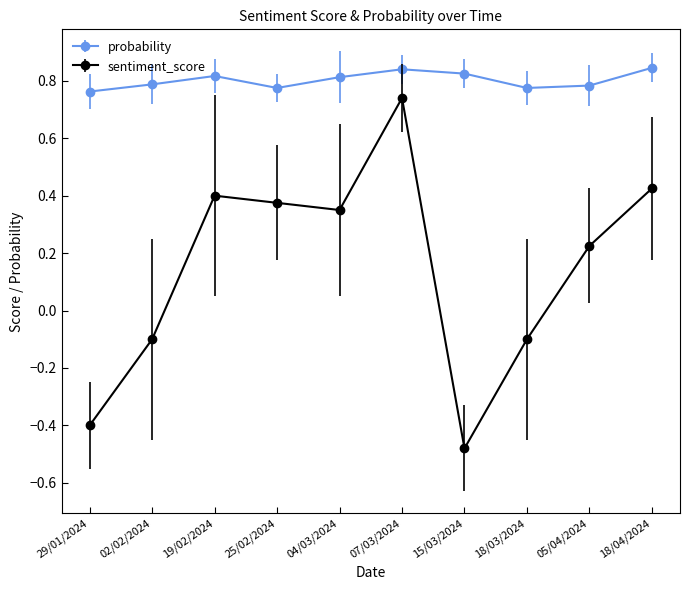

How many values in the sentiment_score series exceed 0?

6